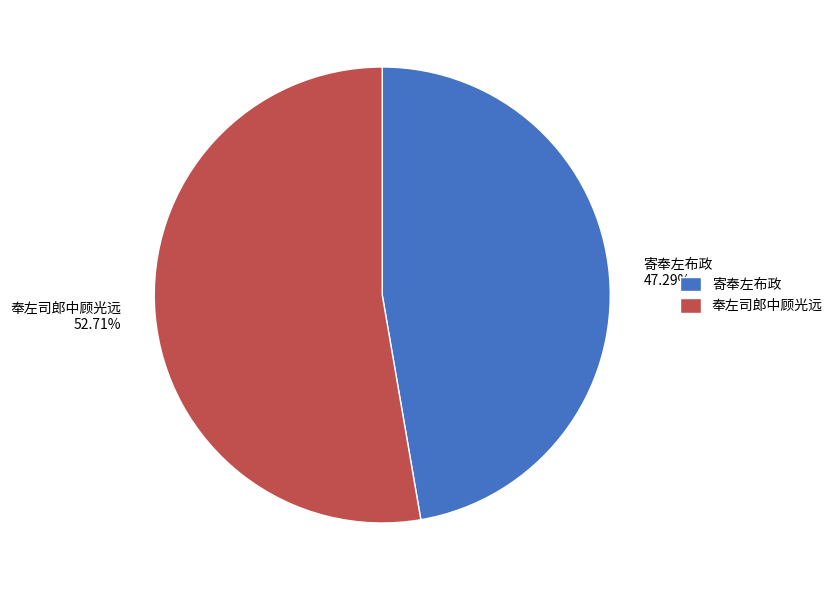

To the nearest percent, what portion does 奉左司郎中顾光远 represent?

53%